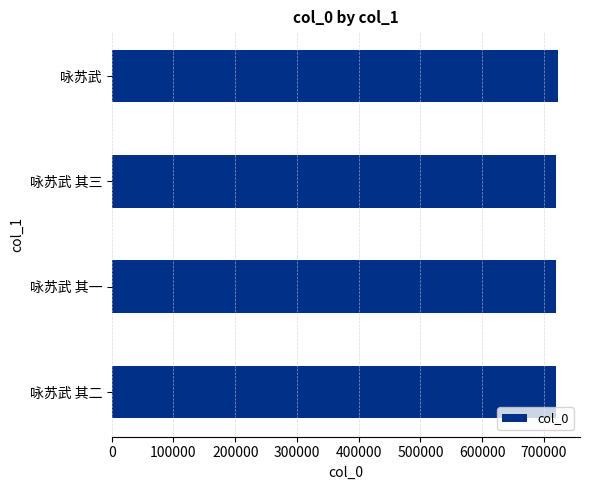

How many bars are there in total?

4